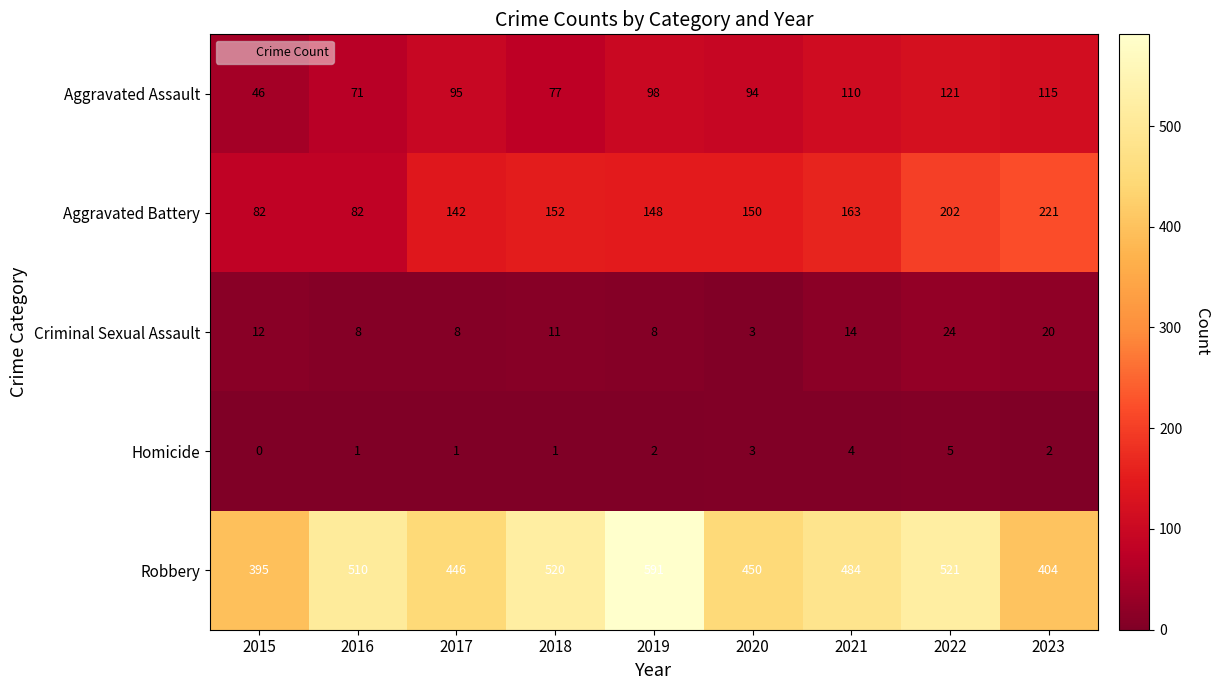

The value of Aggravated Battery at 2020 is 210. True or false?

False